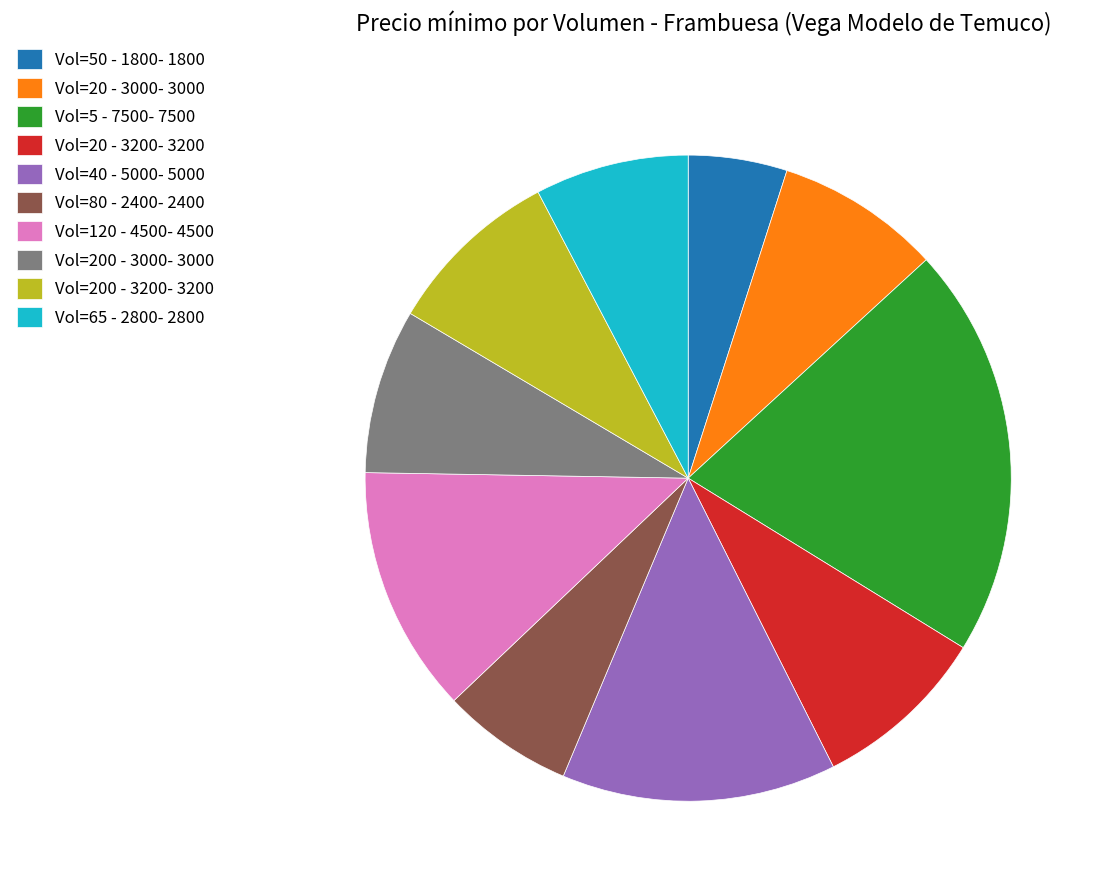

Is there a majority slice in this chart?

No